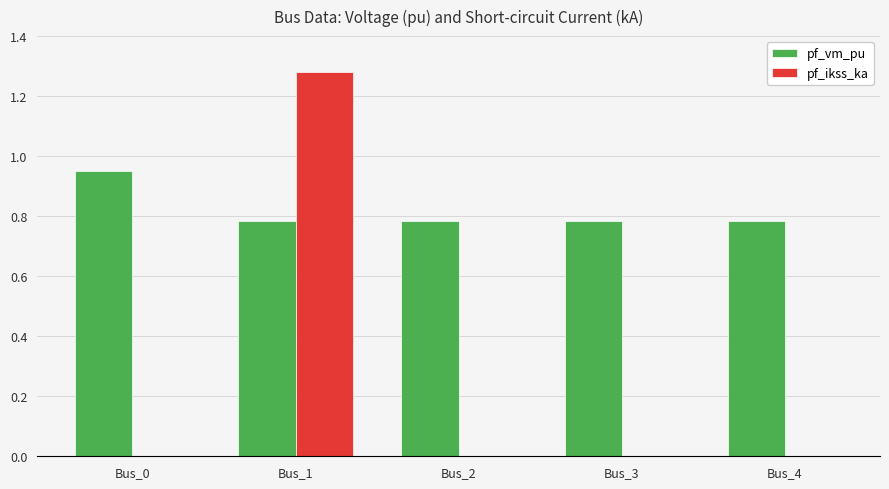

Which series changed the most between Bus_0 and Bus_3?

pf_vm_pu